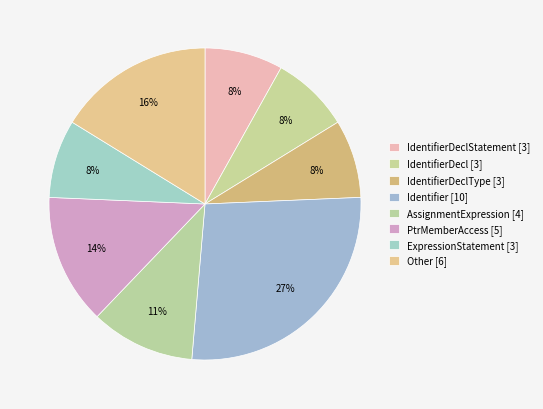

Which category has the biggest portion of the pie?

Identifier